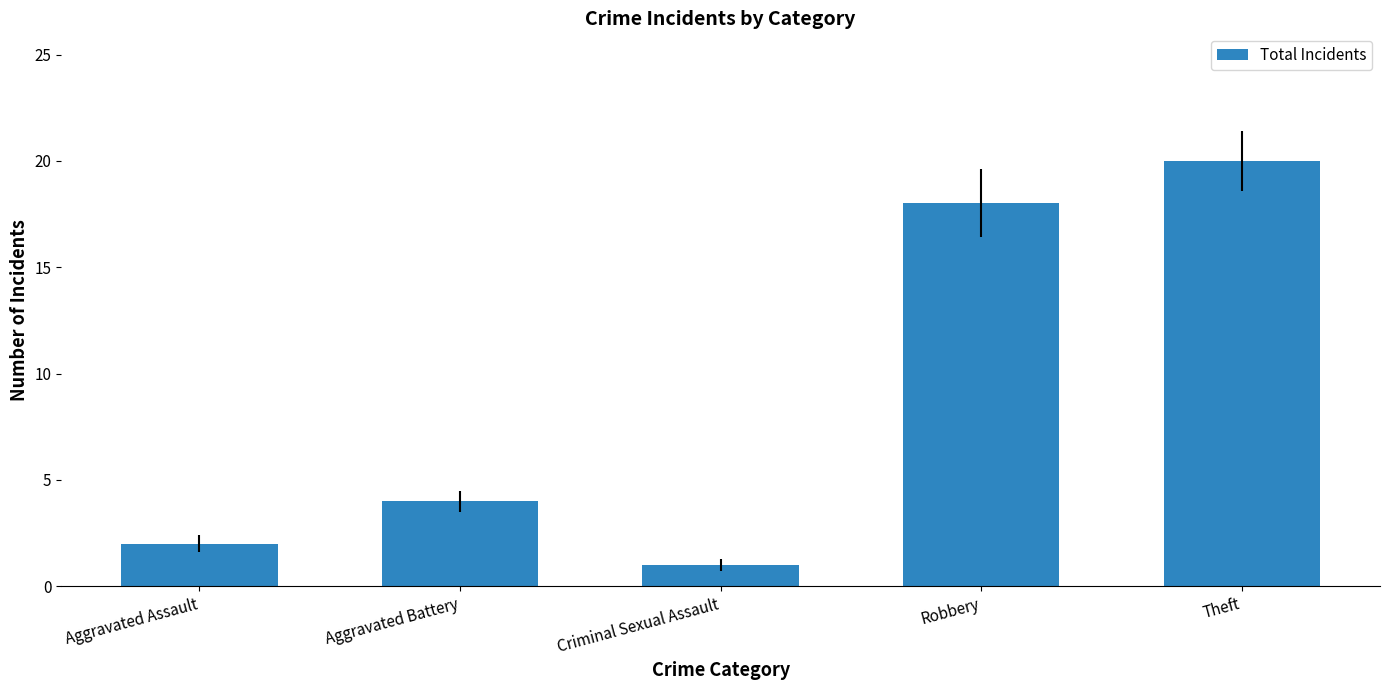

Which label corresponds to the largest value in the chart?

Theft